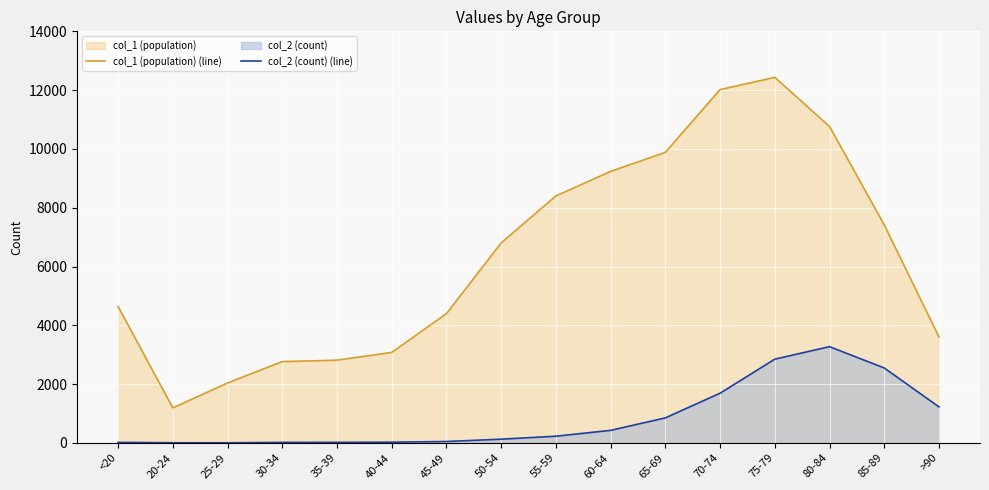

Rank the categories by col_1 (population) (line) value from highest to lowest.

75-79, 70-74, 80-84, 65-69, 60-64, 55-59, 85-89, 50-54, <20, 45-49, >90, 40-44, 35-39, 30-34, 25-29, 20-24